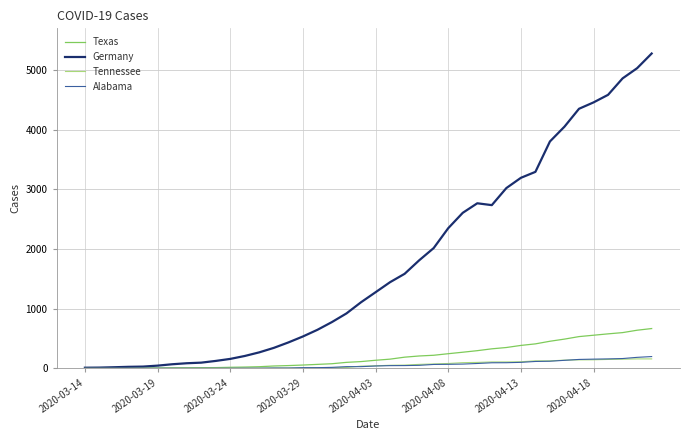

Which series has the largest total across all categories?

Germany